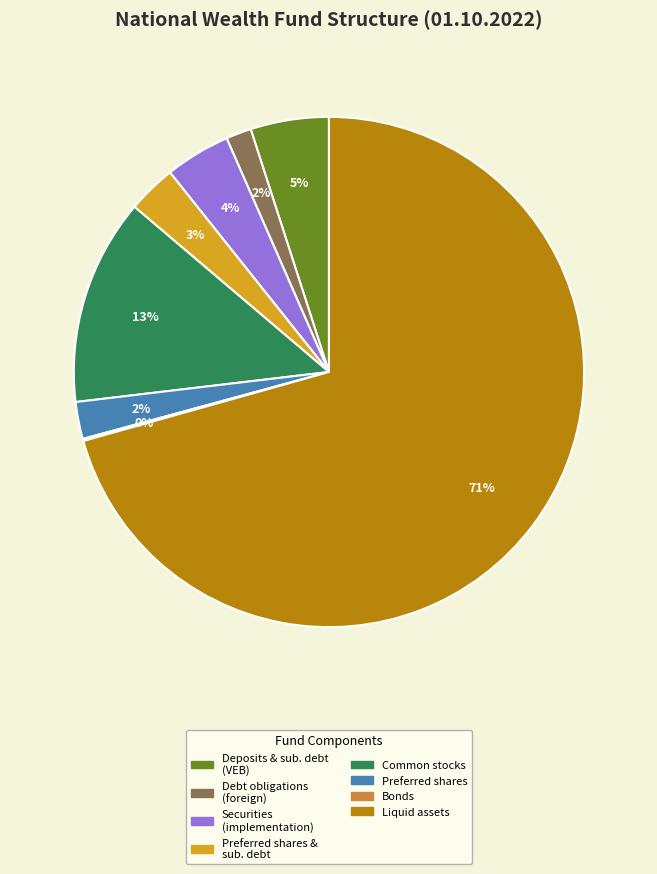

Which category has the biggest portion of the pie?

Liquid assets